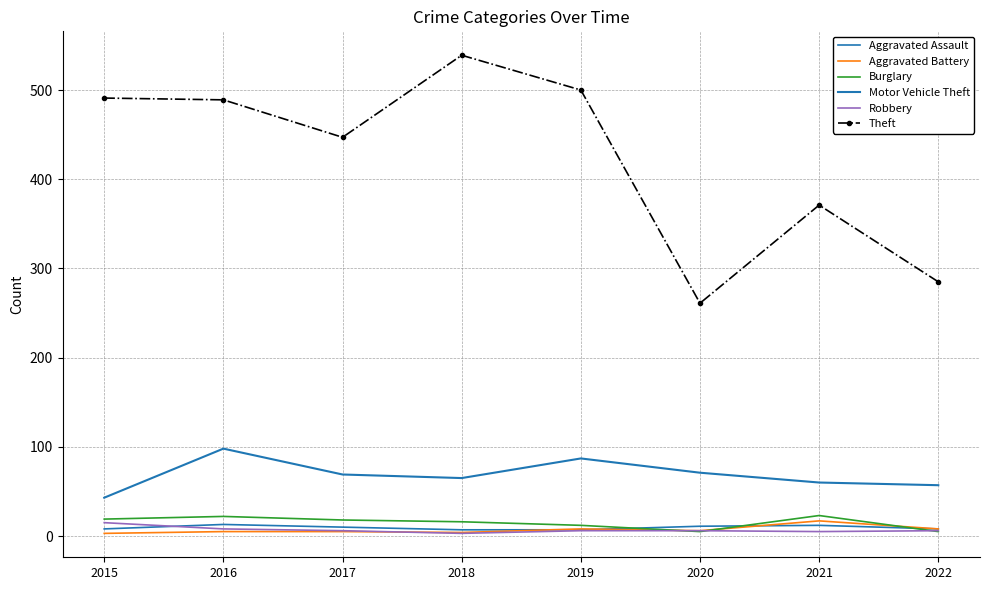

Reading left to right, what are all the values shown in this chart?

Aggravated Assault: 2015=8	2016=13	2017=10	2018=7	2019=7	2020=11	2021=12	2022=8
Aggravated Battery: 2015=3	2016=5	2017=5	2018=4	2019=8	2020=6	2021=17	2022=8
Burglary: 2015=19	2016=22	2017=18	2018=16	2019=12	2020=5	2021=23	2022=5
Motor Vehicle Theft: 2015=43	2016=98	2017=69	2018=65	2019=87	2020=71	2021=60	2022=57
Robbery: 2015=15	2016=8	2017=6	2018=3	2019=6	2020=6	2021=5	2022=6
Theft: 2015=491	2016=489	2017=447	2018=539	2019=500	2020=261	2021=371	2022=285